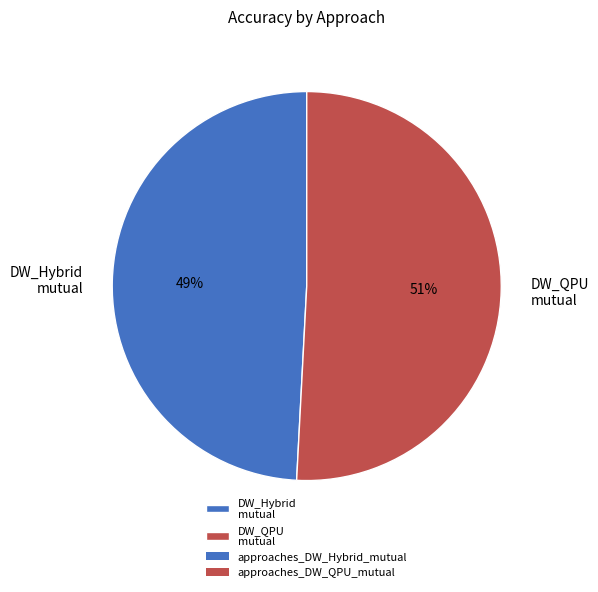

To the nearest percent, what is the average slice percentage?

50%